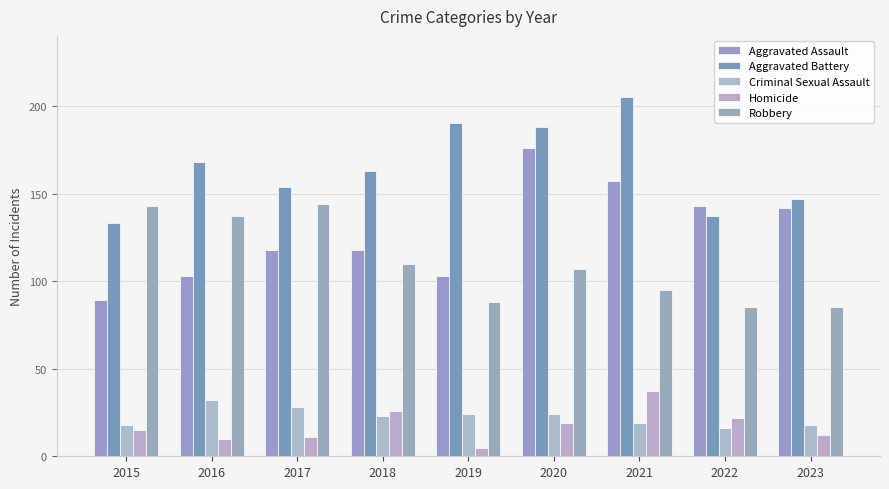

Reading left to right, what are all the values shown in this chart?

Aggravated Assault: 2015=89	2016=103	2017=118	2018=118	2019=103	2020=176	2021=157	2022=143	2023=142
Aggravated Battery: 2015=133	2016=168	2017=154	2018=163	2019=190	2020=188	2021=205	2022=137	2023=147
Criminal Sexual Assault: 2015=18	2016=32	2017=28	2018=23	2019=24	2020=24	2021=19	2022=16	2023=18
Homicide: 2015=15	2016=10	2017=11	2018=26	2019=5	2020=19	2021=37	2022=22	2023=12
Robbery: 2015=143	2016=137	2017=144	2018=110	2019=88	2020=107	2021=95	2022=85	2023=85